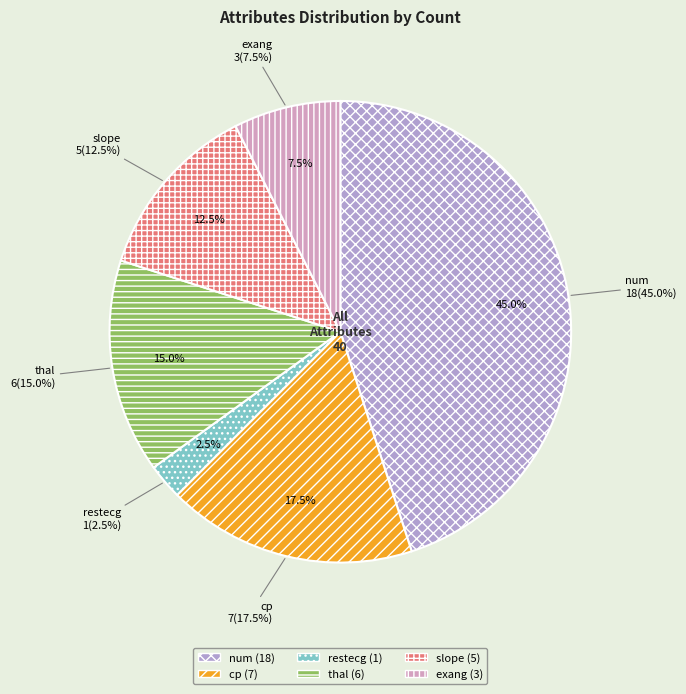

What is the change in value from num to cp?

-11